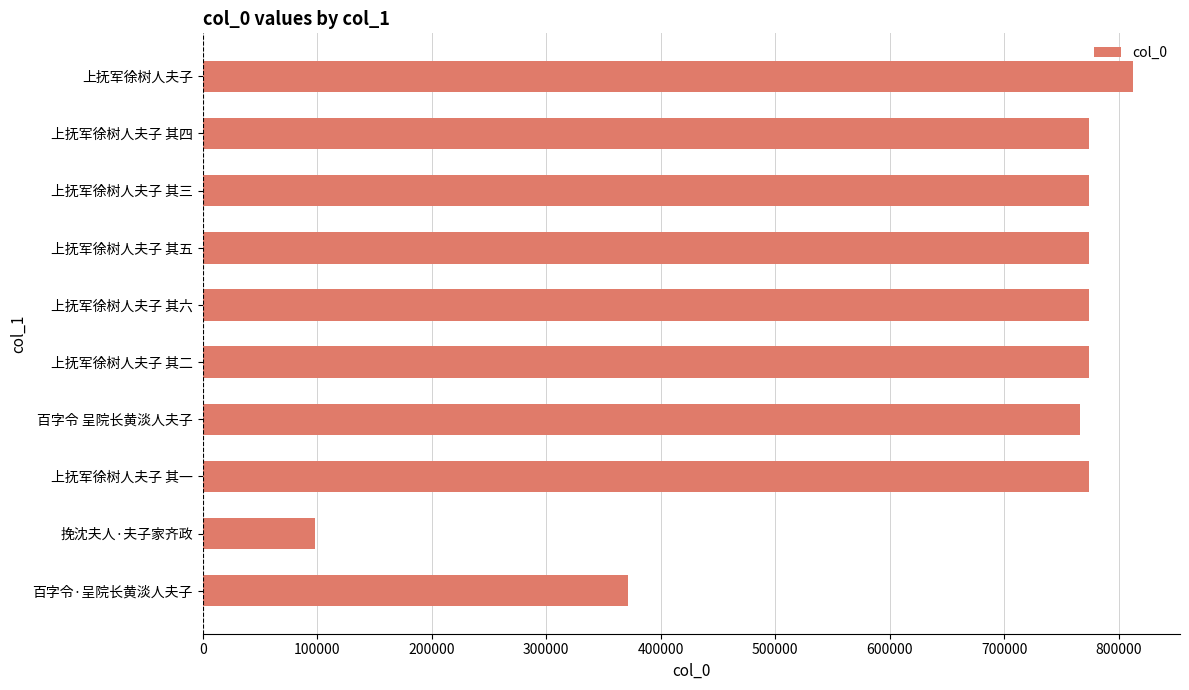

What is the approximate value at 上抚军徐树人夫子, to the nearest 100?

812700